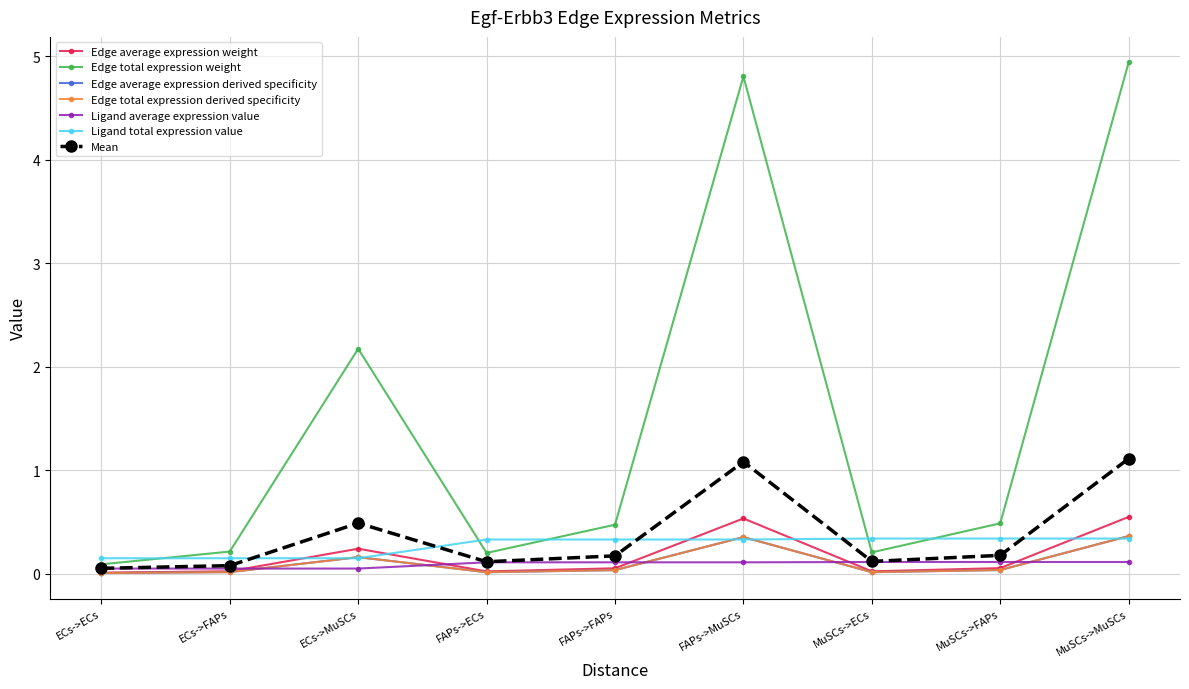

Is this an area chart (filled region under the line)?

No